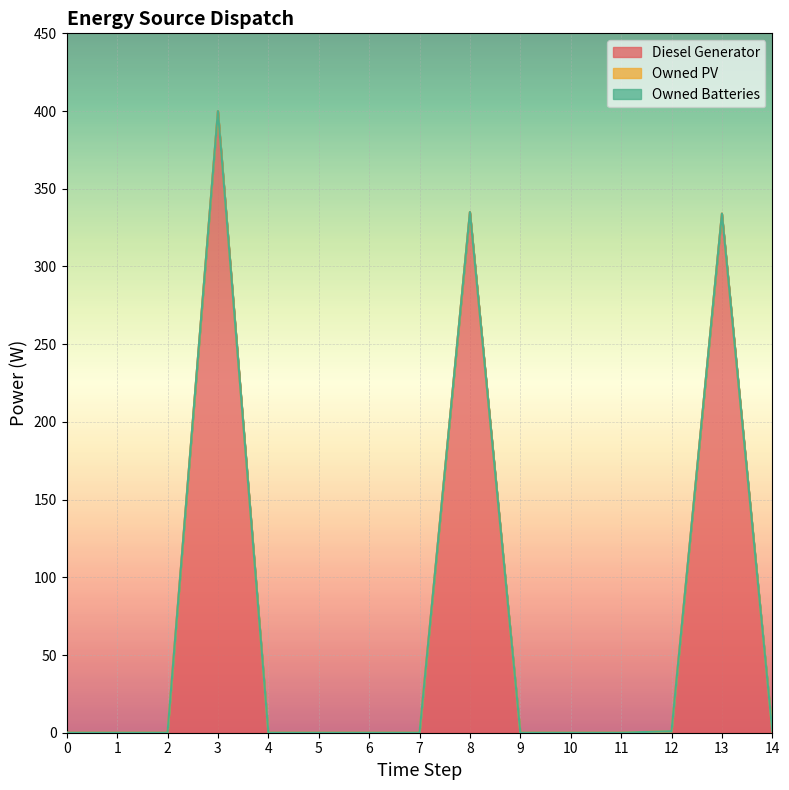

Rank the categories by Diesel Generator value from lowest to highest.

0, 1, 2, 4, 5, 6, 7, 9, 11, 10, 12, 14, 13, 8, 3